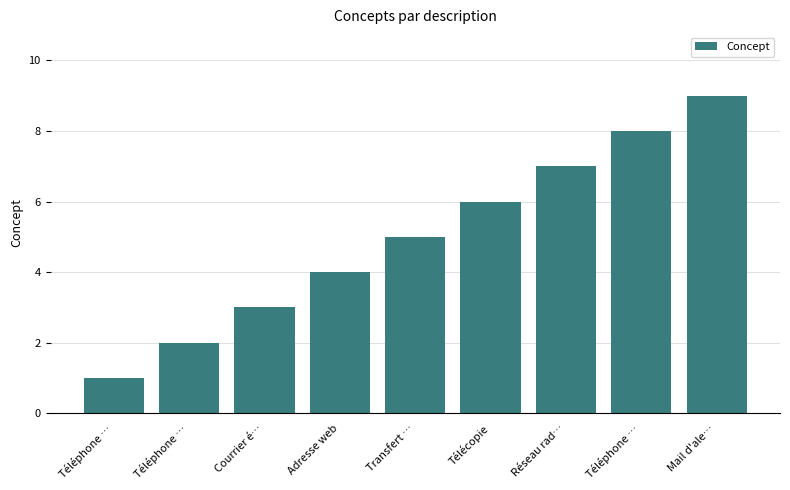

List the labels in order of value, largest first.

Mail d'ale…, Téléphone …, Réseau rad…, Télécopie, Transfert …, Adresse web, Courrier é…, Téléphone …, Téléphone …